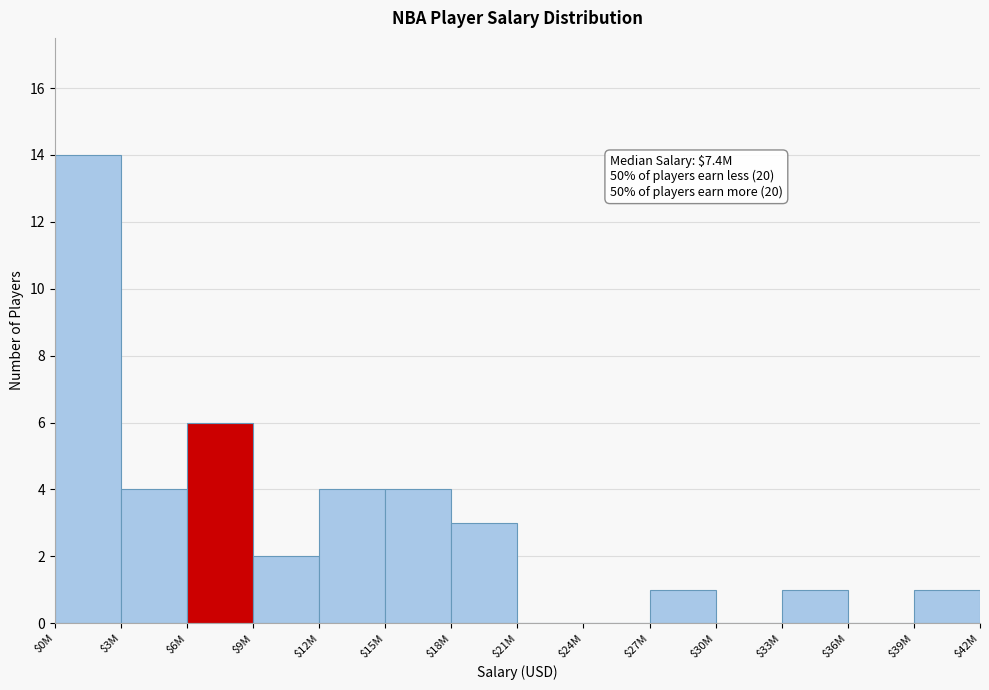

What is the sum of all values?

40